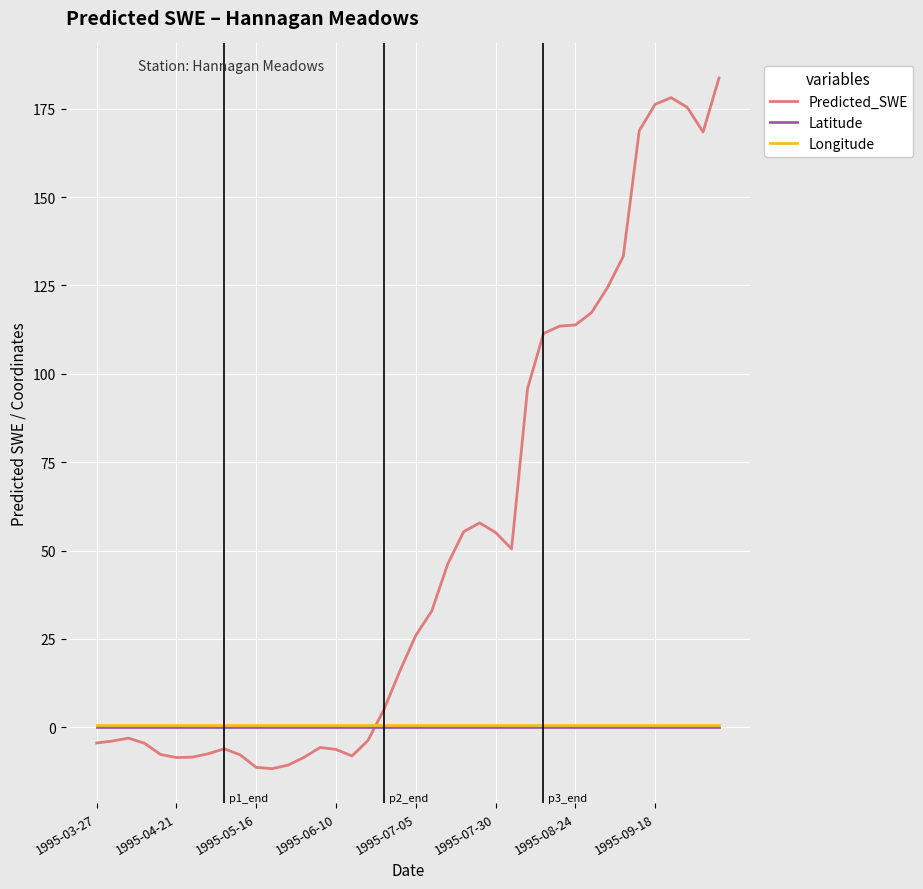

Which series has the widest spread of values?

Predicted_SWE